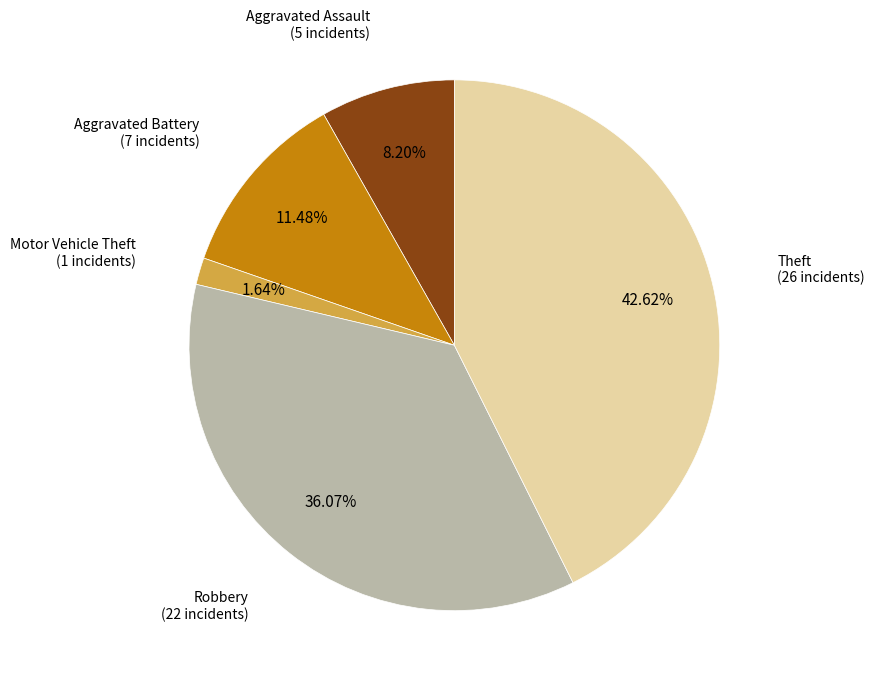

Does any single category account for the majority?

No